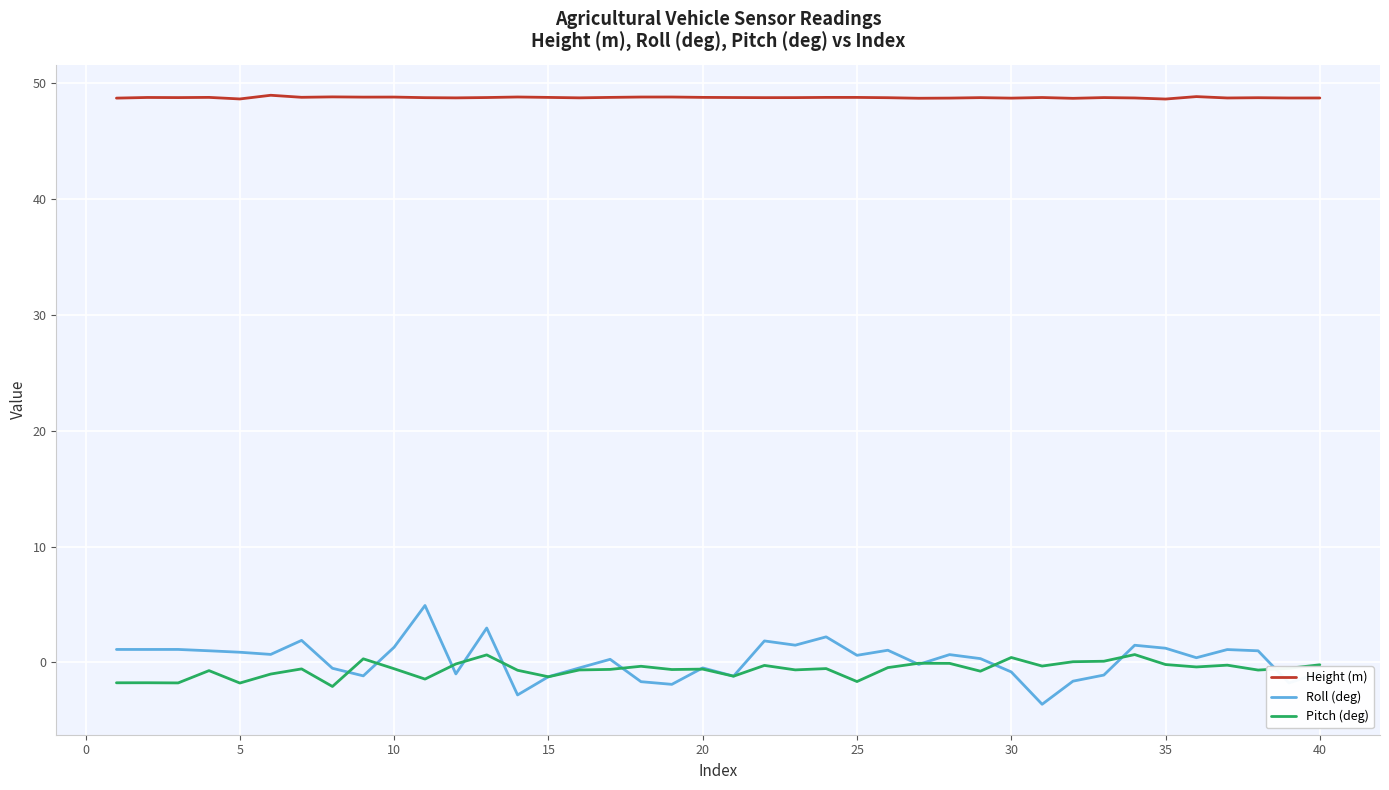

Which series has the largest range (max minus min)?

Roll (deg)